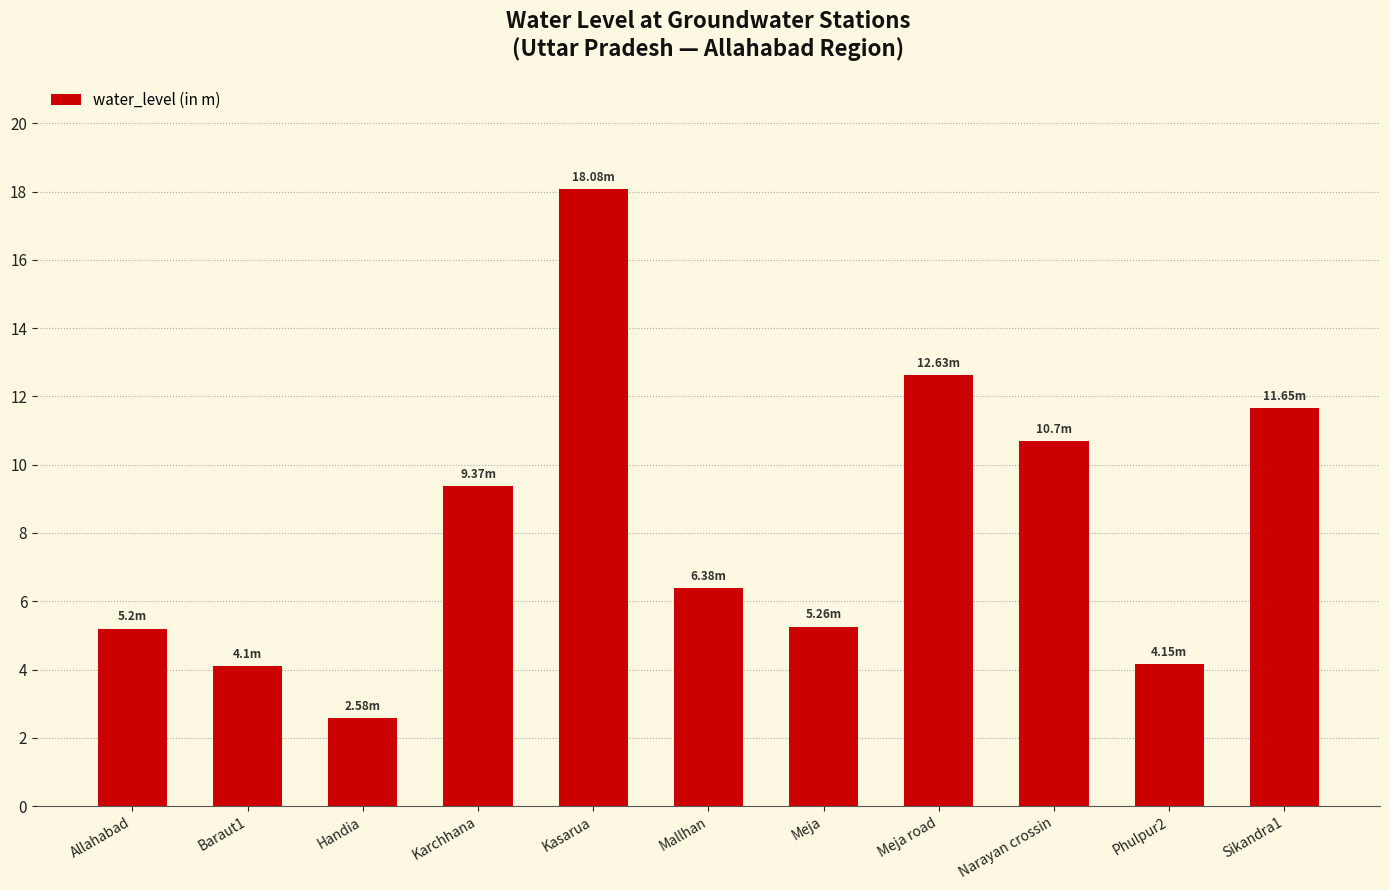

How many data points are less than 6?

5